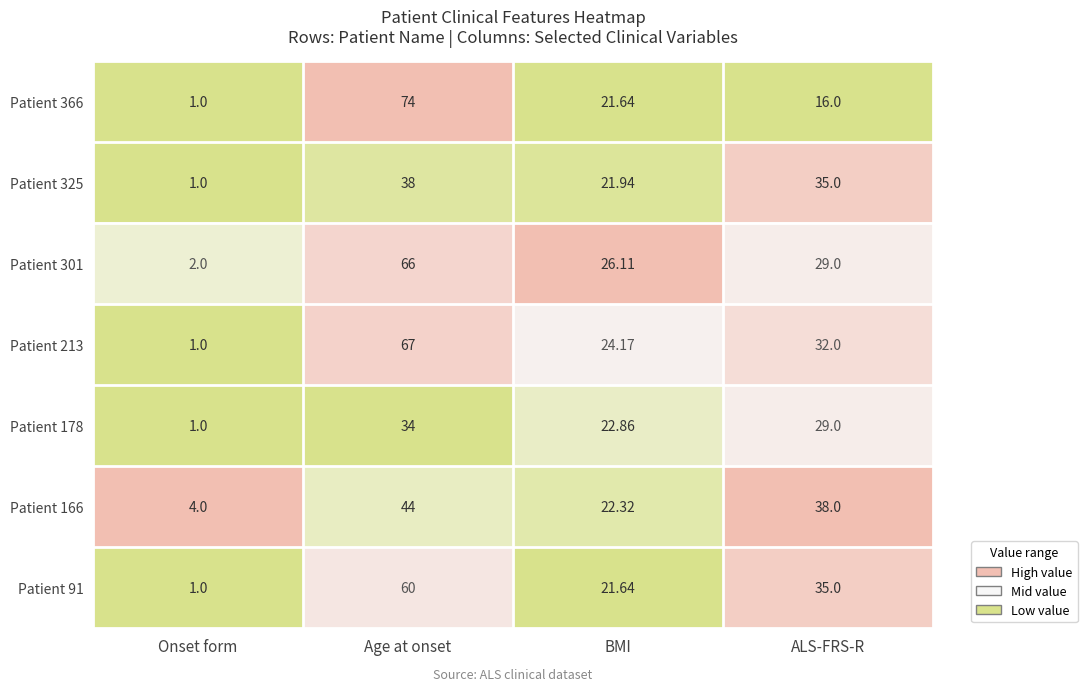

Where is Patient 366 nearest to the value 37?

BMI